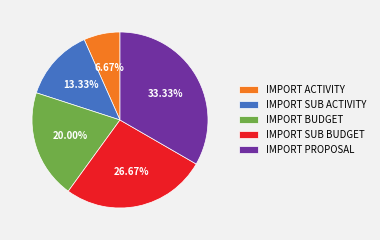

Count the number of slices in the pie.

5